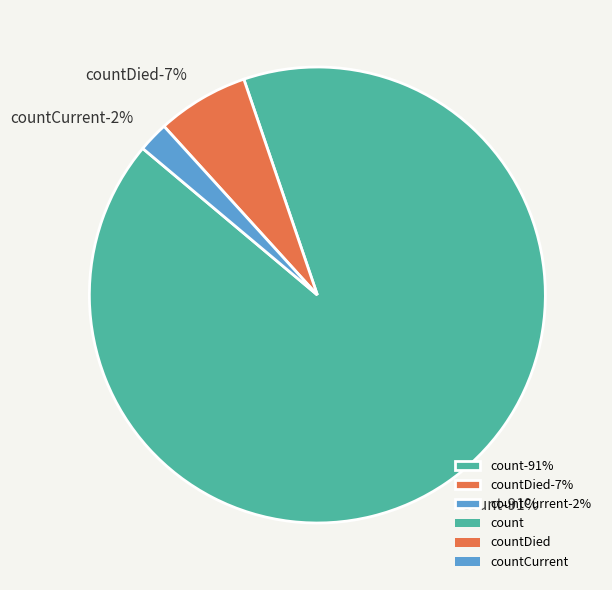

To the nearest percent, what is the difference between the countDied and count slice percentages?

85%